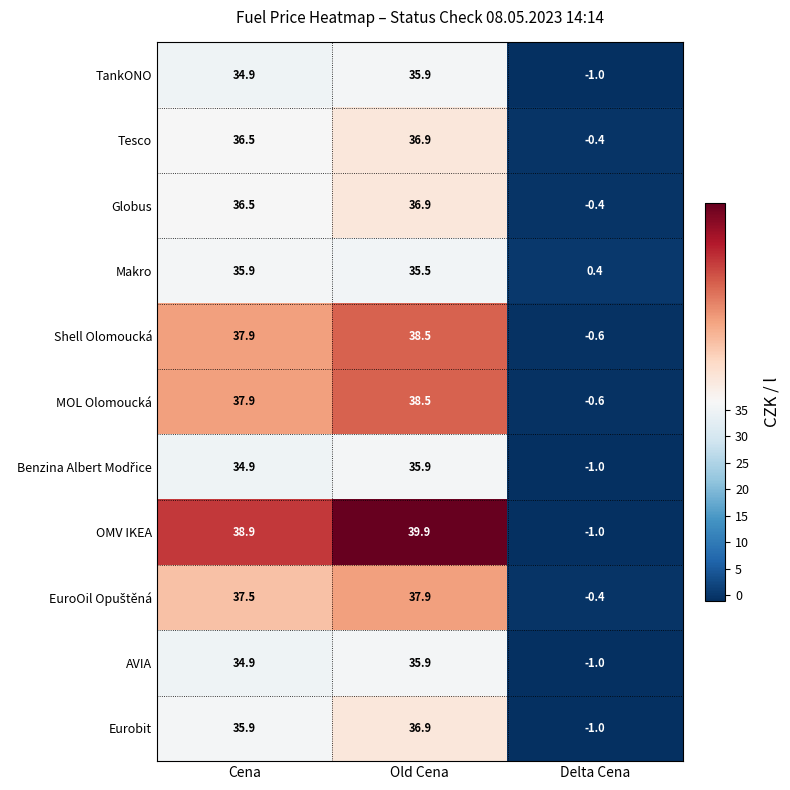

How many data points does each series have?

3